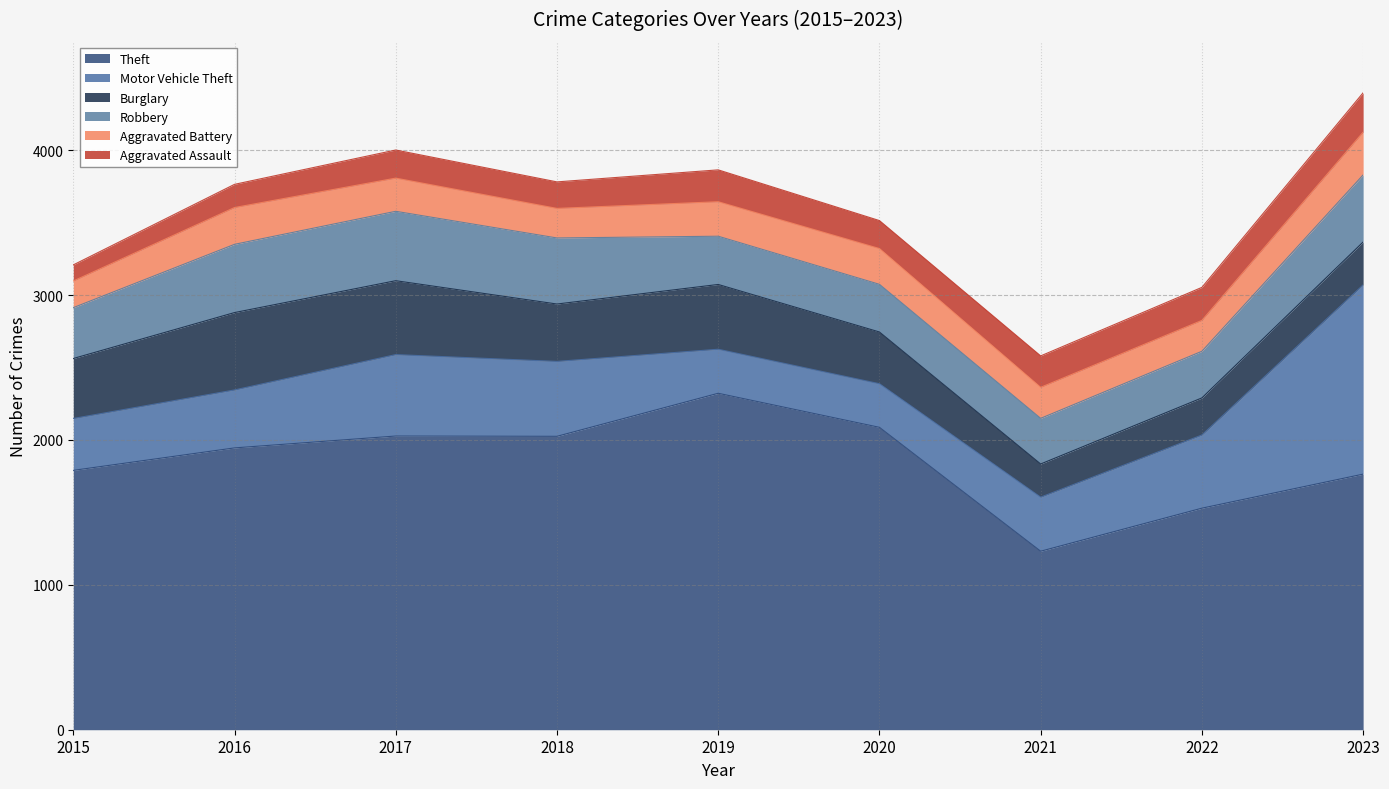

Rank the series at 2018 from highest to lowest value.

Theft, Motor Vehicle Theft, Robbery, Burglary, Aggravated Battery, Aggravated Assault